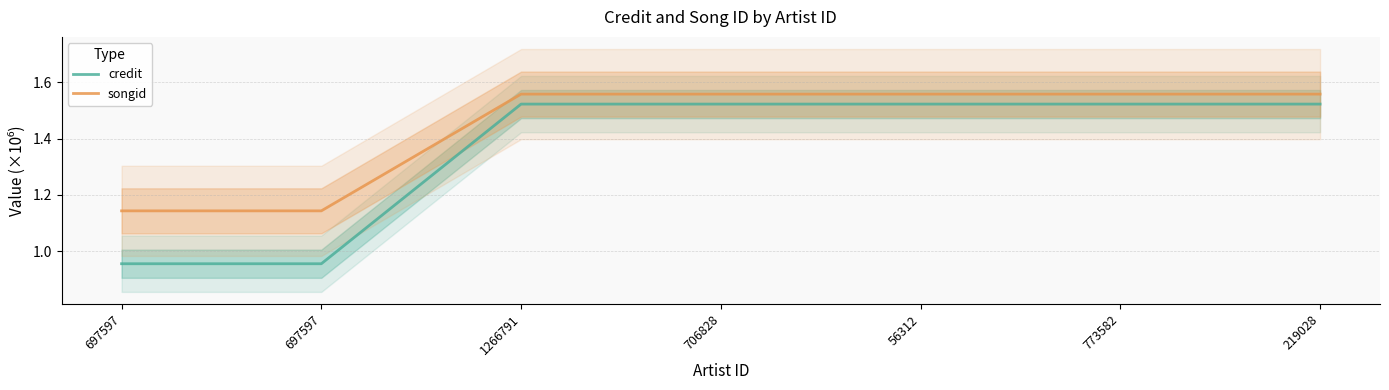

True or false: songid and credit cross at least once.

False